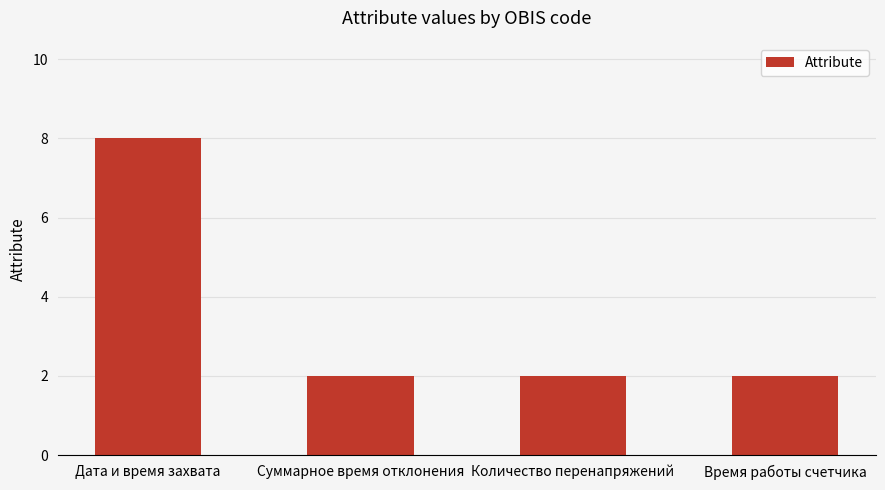

What is the difference between the maximum and minimum values?

6